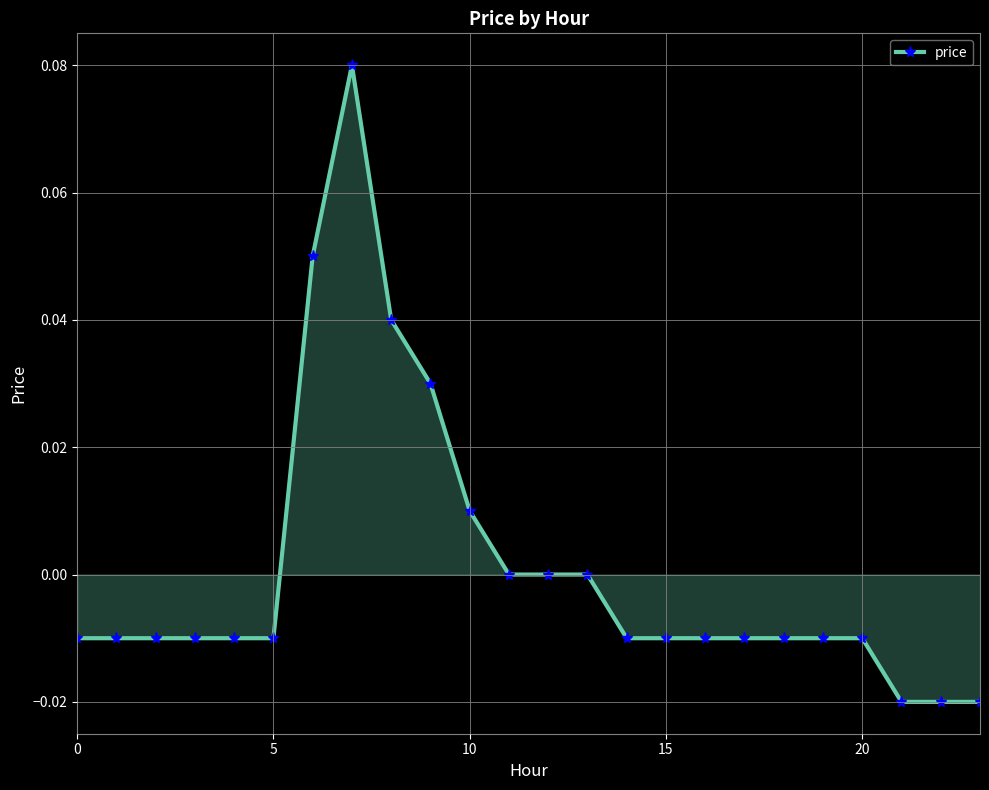

How many series are shown in this chart?

1